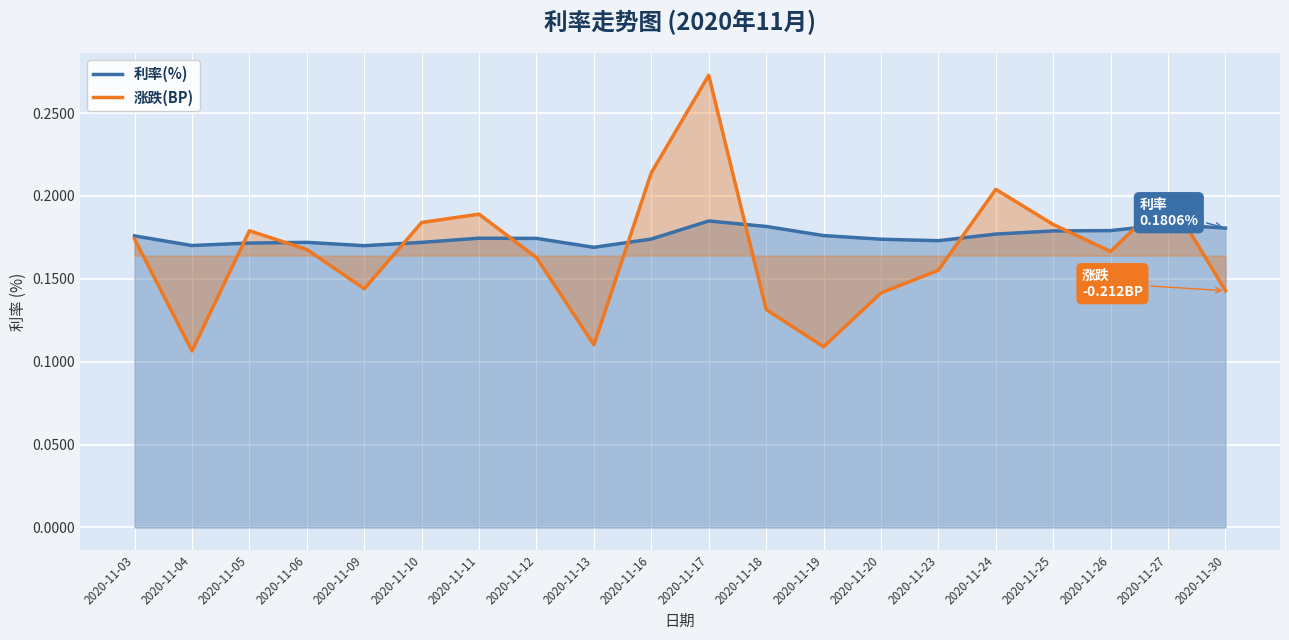

Reading left to right, list all the values displayed in this chart.

利率(%): 0.2	0.2	0.2	0.2	0.2	0.2	0.2	0.2	0.2	0.2	0.2	0.2	0.2	0.2	0.2	0.2	0.2	0.2	0.2	0.2
涨跌(BP): 0.2	0.1	0.2	0.2	0.1	0.2	0.2	0.2	0.1	0.2	0.3	0.1	0.1	0.1	0.2	0.2	0.2	0.2	0.2	0.1